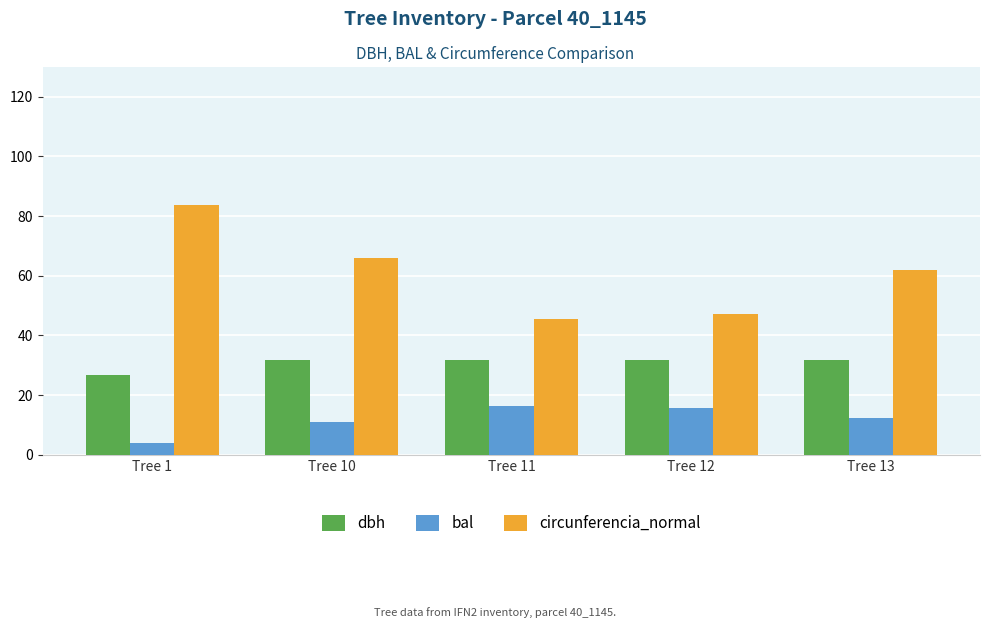

What is the maximum value for circunferencia_normal?

83.7